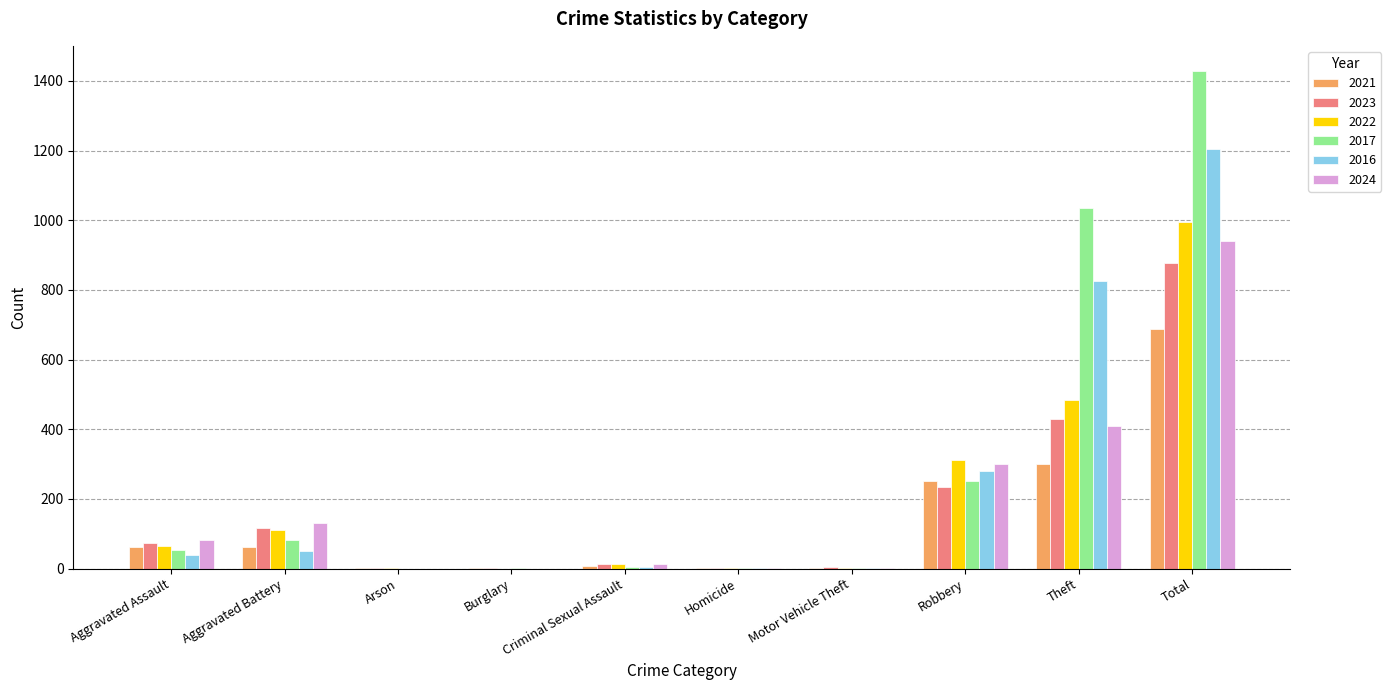

At which label does 2017 reach its peak?

Total